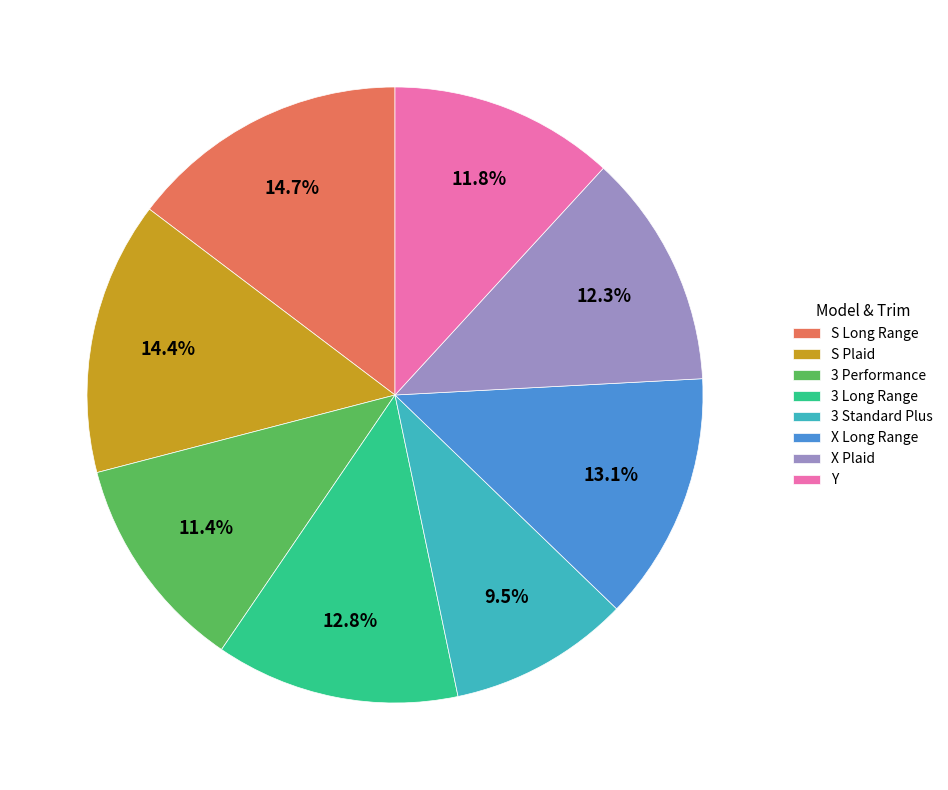

Does Y account for over 50% of the chart?

No